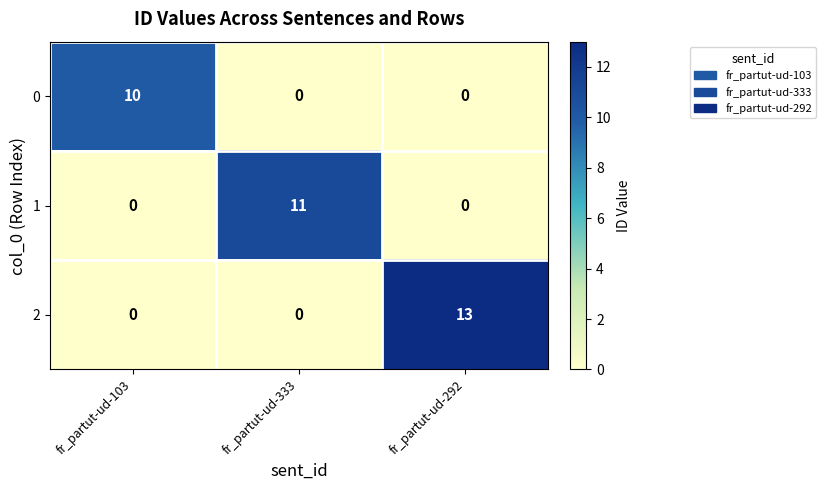

Reading left to right, list all the values displayed in this chart.

0: 10	0	0
1: 0	11	0
2: 0	0	13